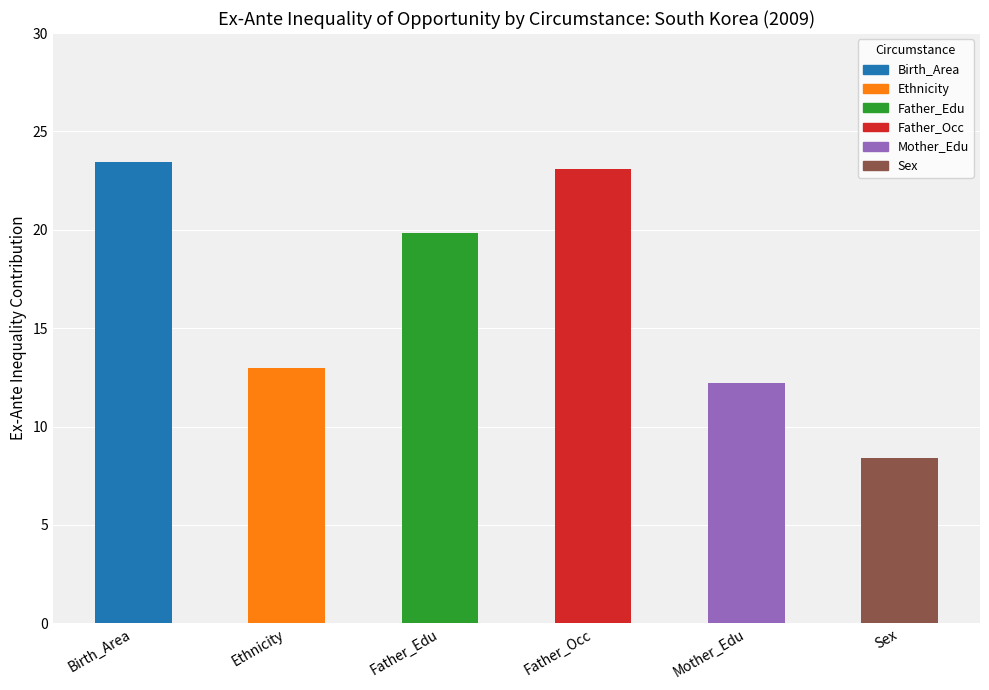

What is the sum of the values at Ethnicity and Sex?

21.4